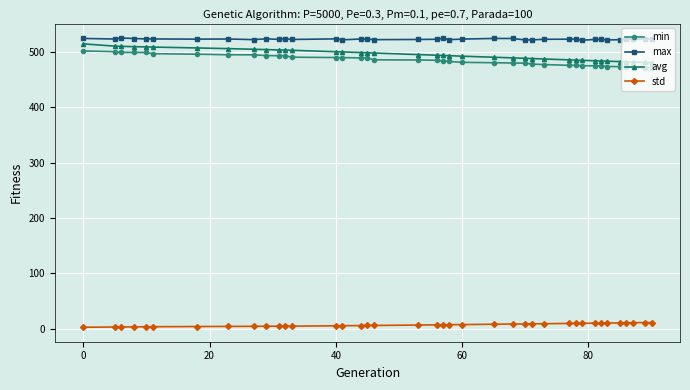

True or false: std has more than 0 points higher than both neighbors.

True